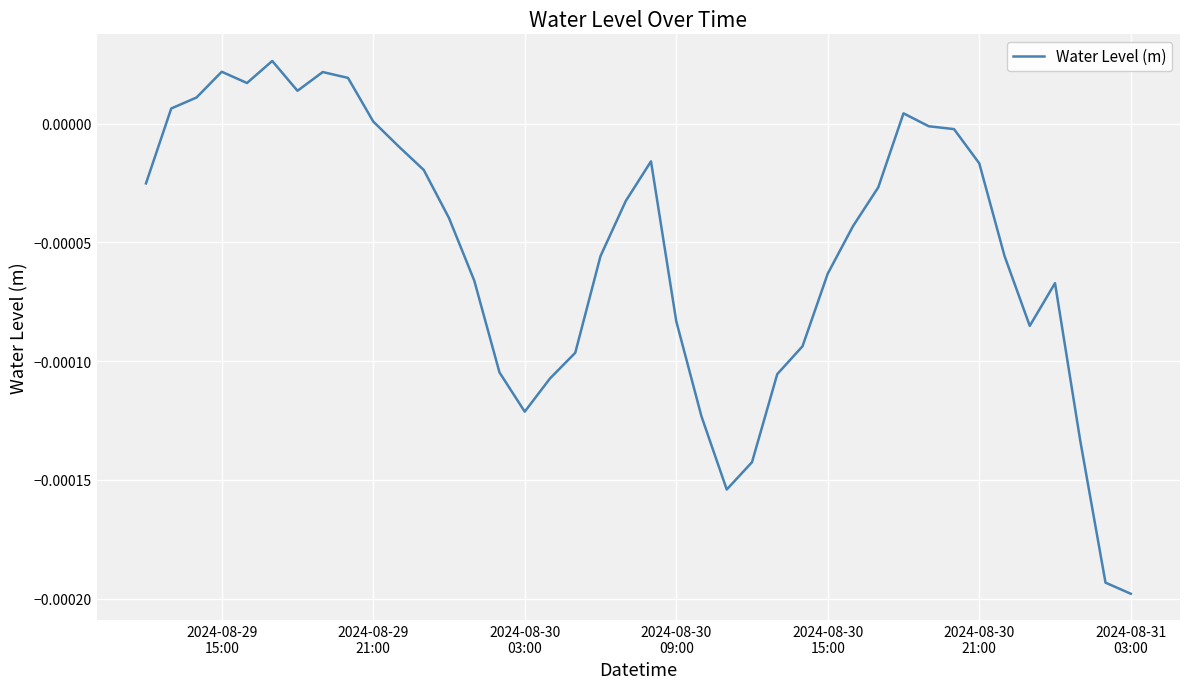

How many lines are shown in the chart?

1